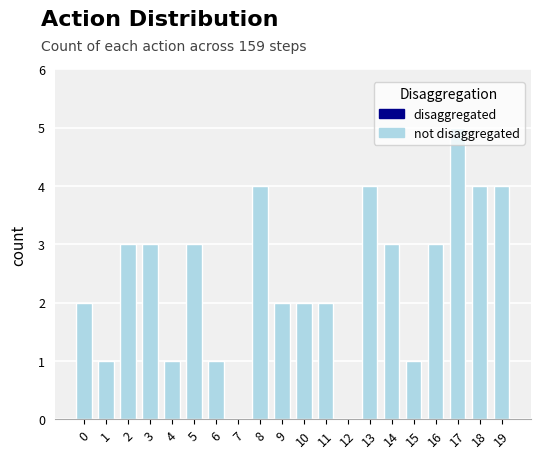

What is the sum of all values?

48